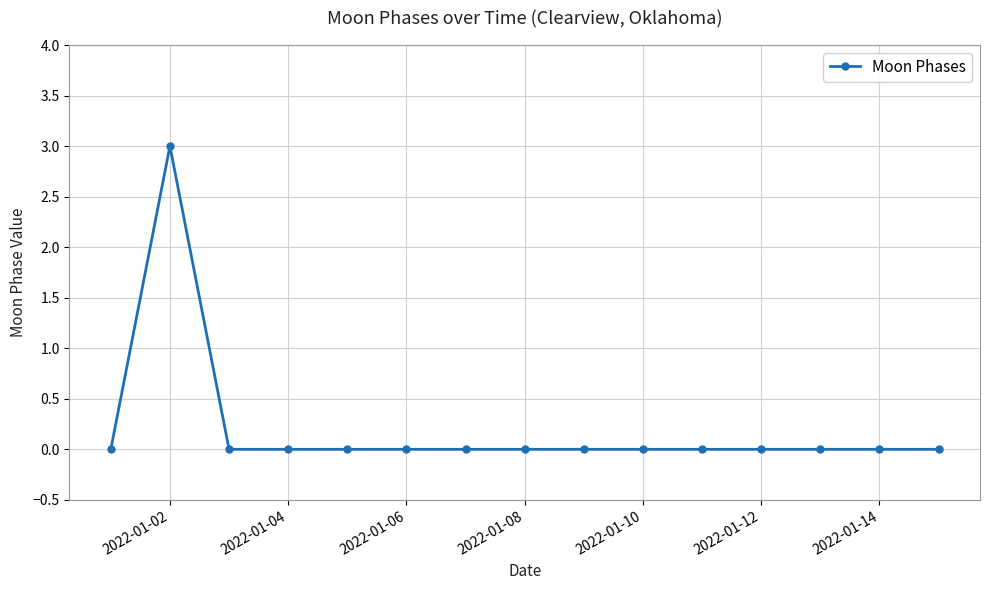

What is the maximum value shown in the chart?

3